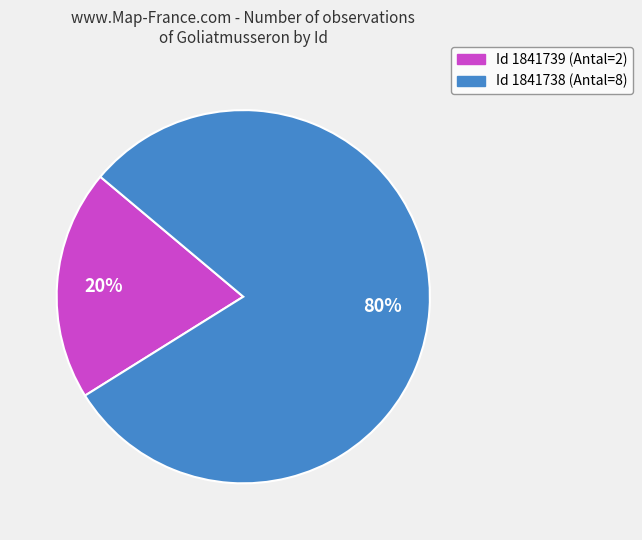

Does any single category account for the majority?

Yes